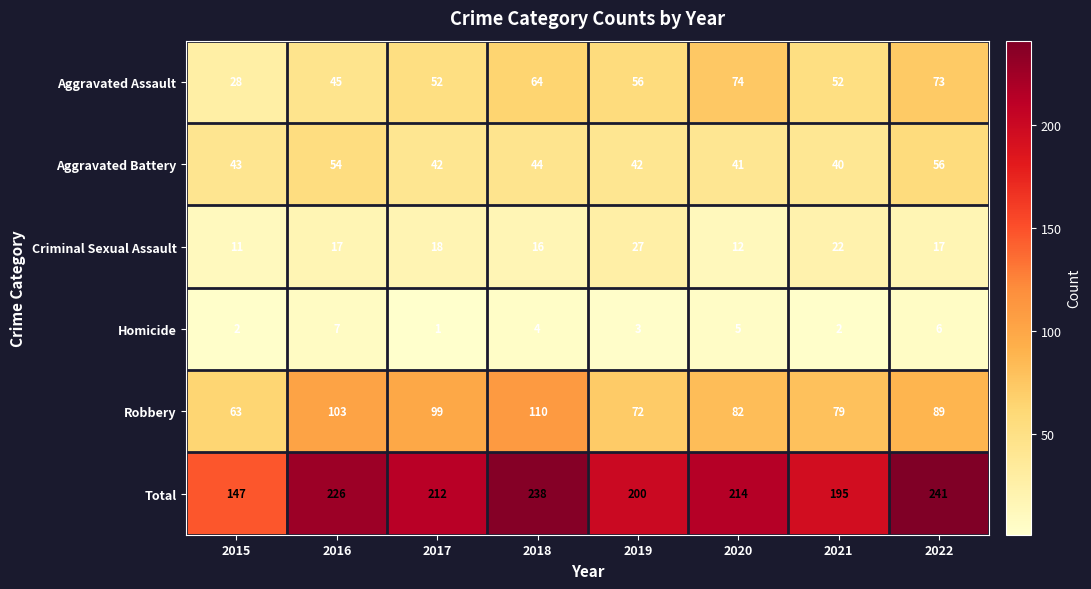

What is the difference between the second highest and minimum values in the Homicide series?

5